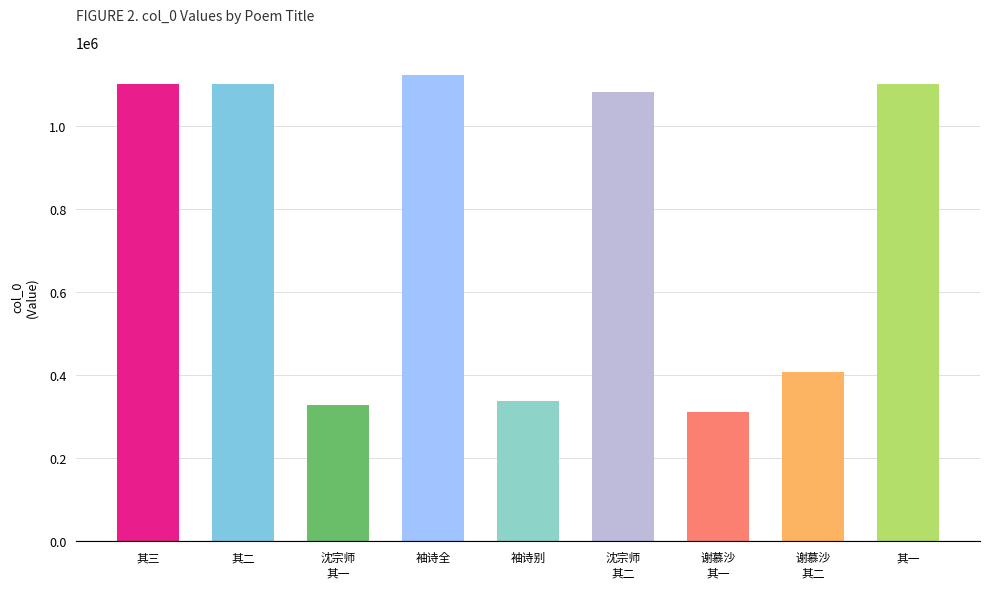

At which label is the value closest to 716529?

谢慕沙
其二